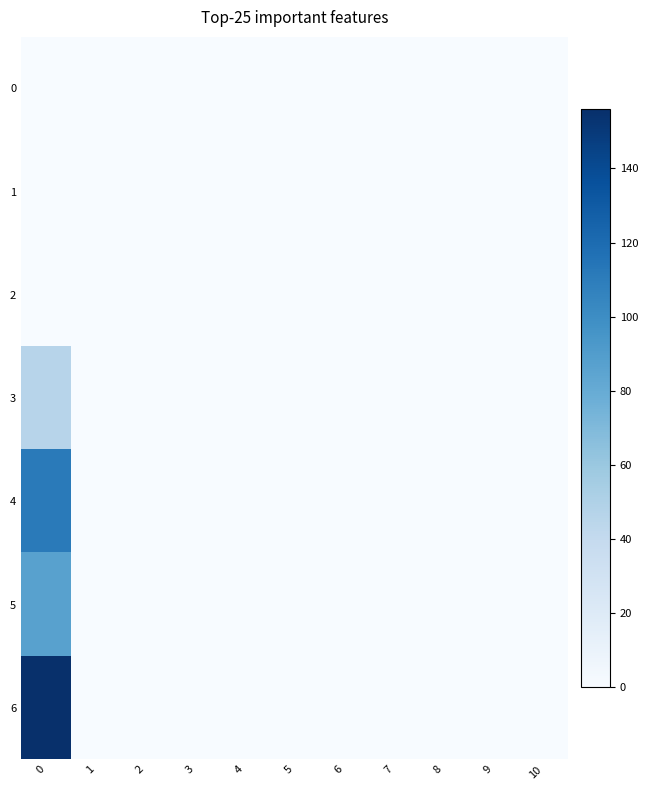

Which series has the widest spread of values?

6